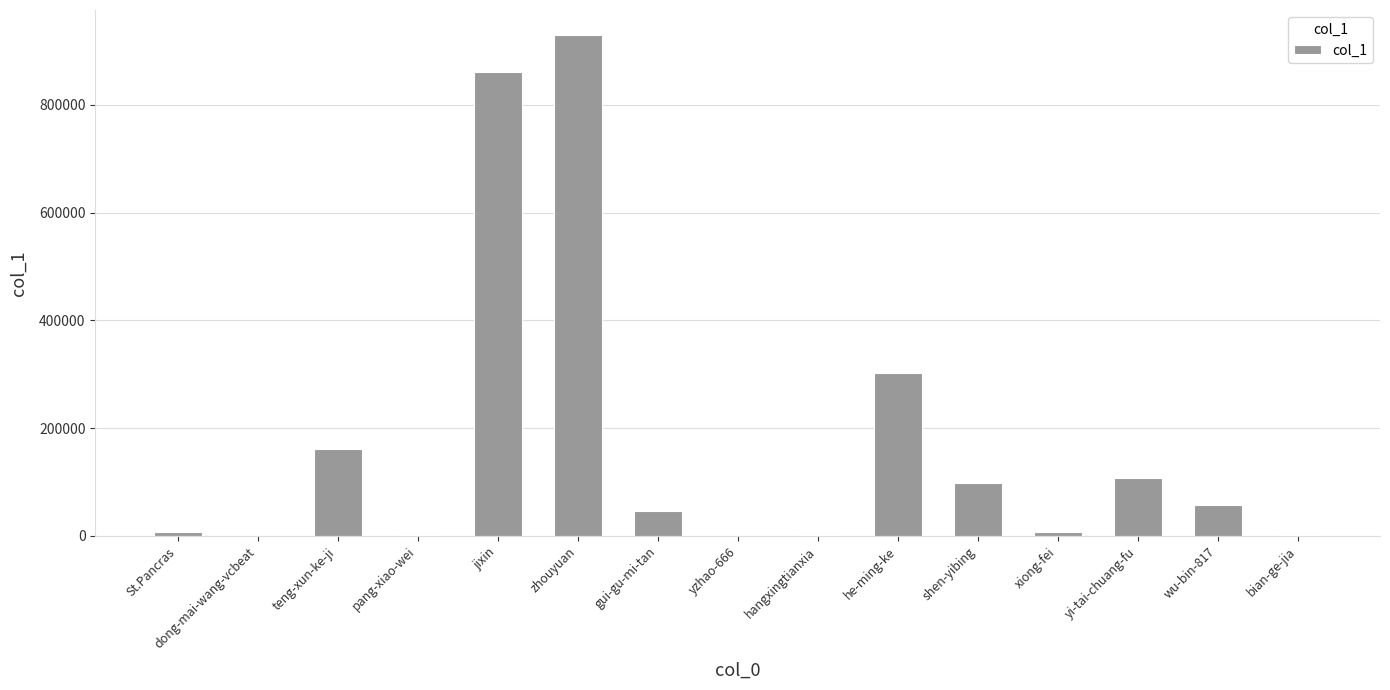

Is it true that the value at yi-tai-chuang-fu is 167365?

False